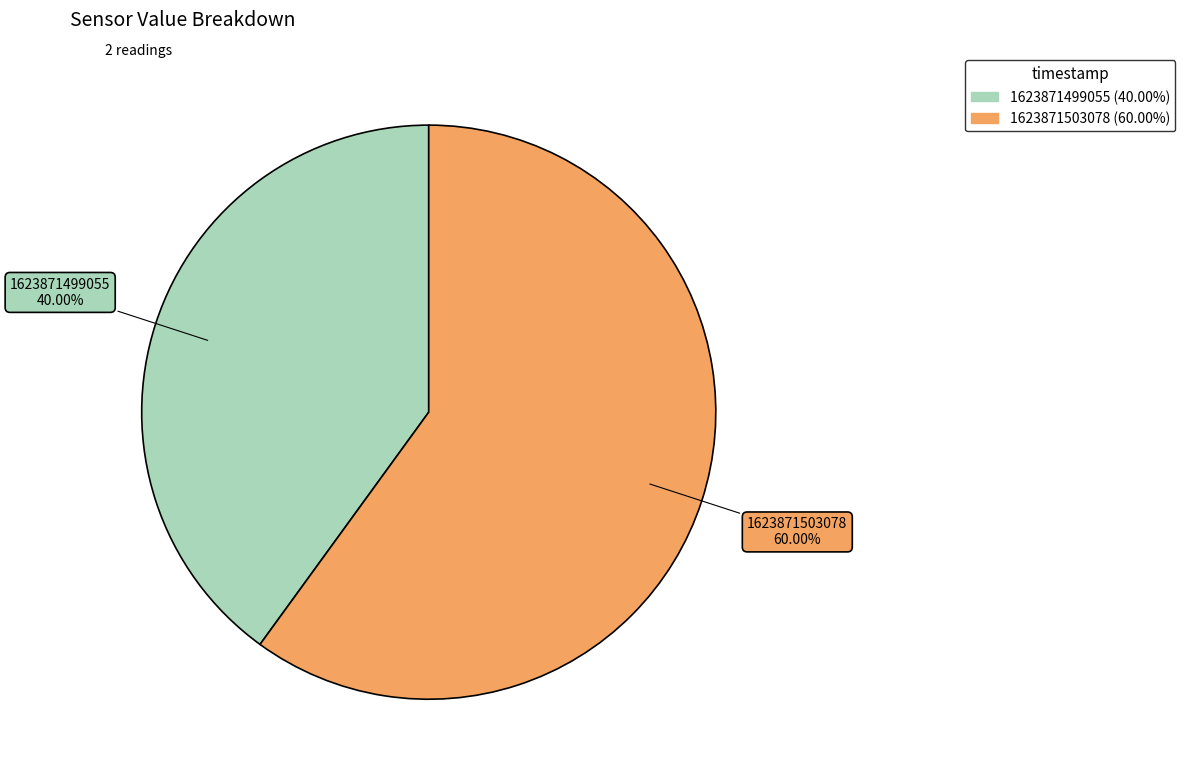

How much of the chart is everything except 1623871499055?

60.0%